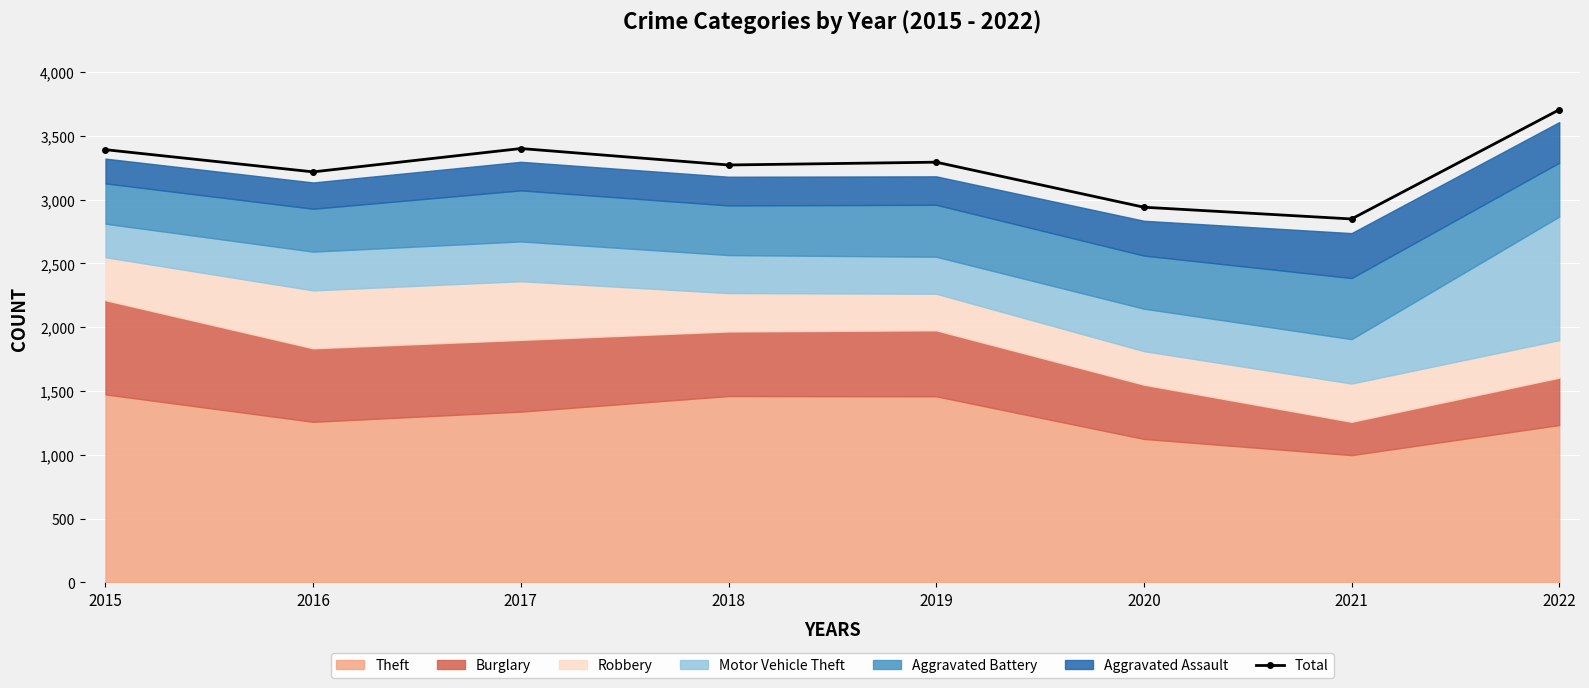

What is the ratio of the value at 2022 to the value at 2021?

1.3